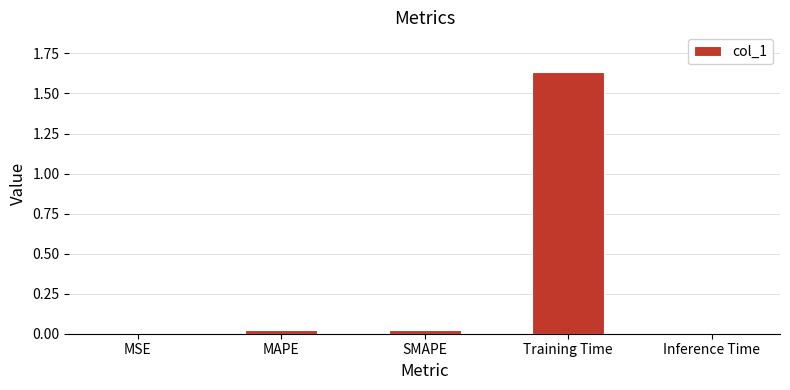

Which category has the highest value across all series?

Training Time